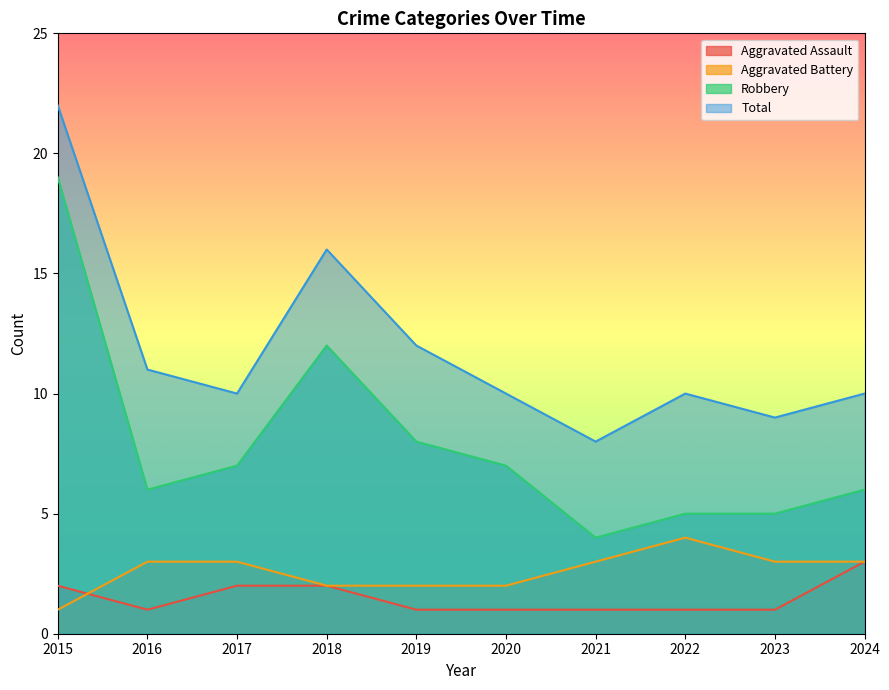

Does the chart display data point markers on the line(s)?

No